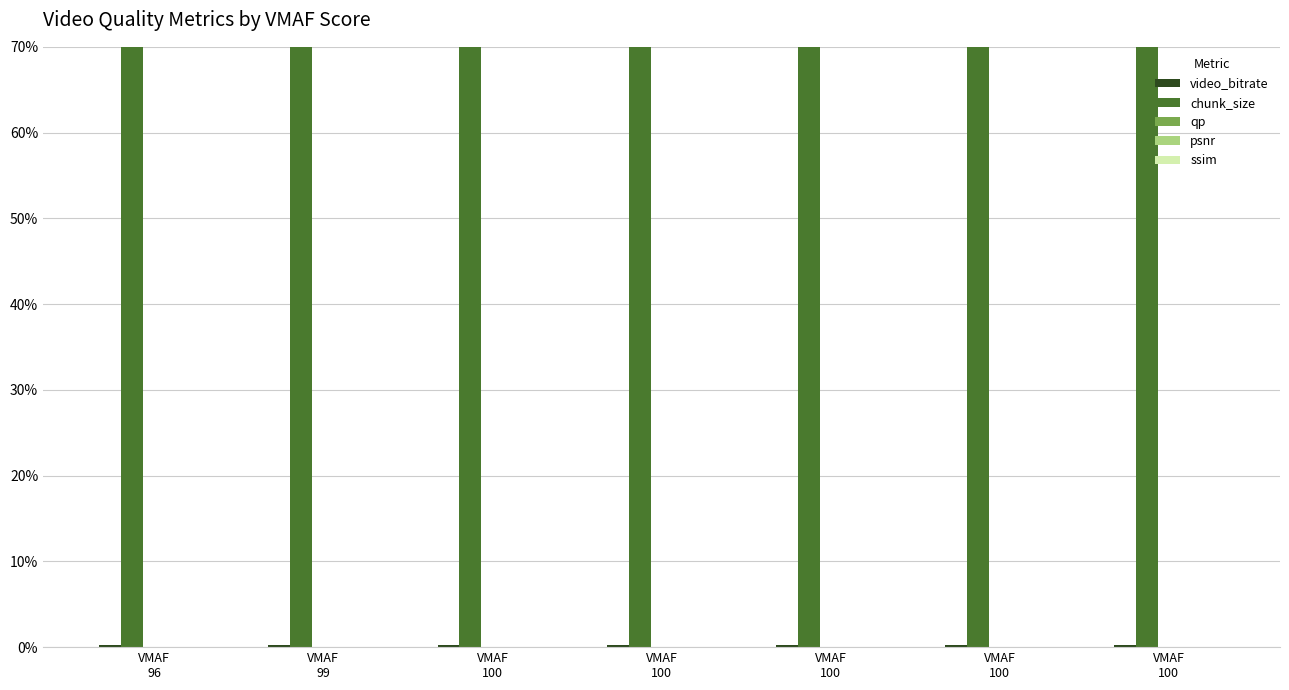

Count the qp values in the range 0 to 1.

7